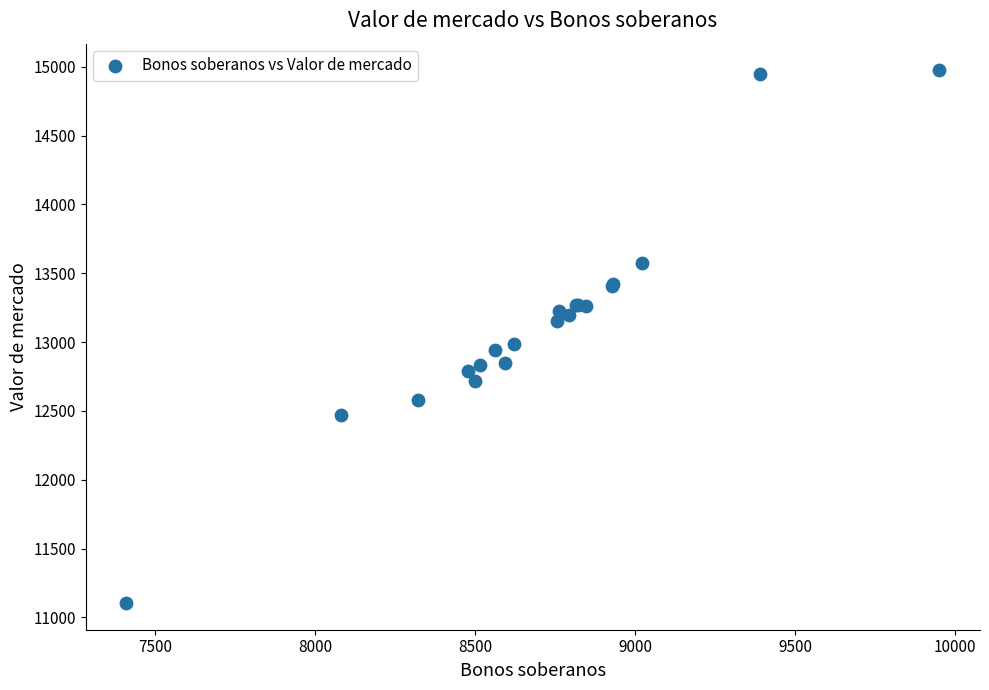

What Y value in the scatter plot is closest to 13039?

12988